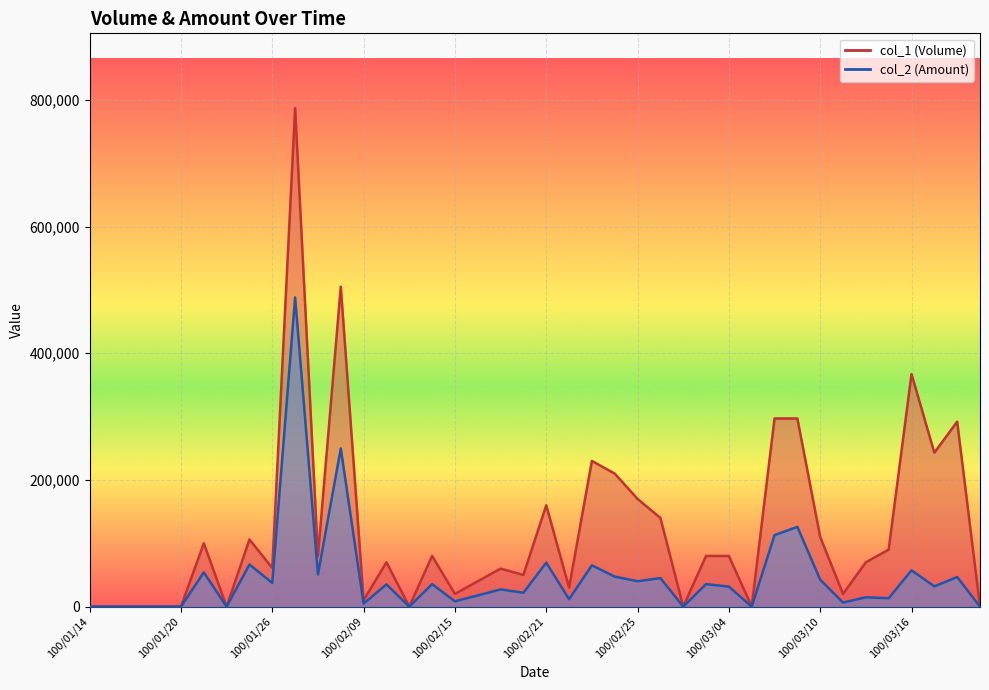

Which series changed the most between 100/01/28 and 100/02/11?

col_1